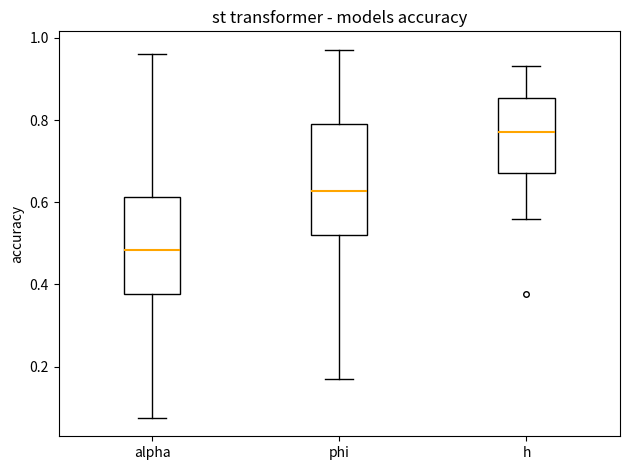

Reading left to right, read every box against the y-axis: the position of its median line, the range the box covers, and the ends of its whiskers. The values are not printed on the chart, so give them approximately, as read against the axis.

alpha: median 0.48, box 0.38 to 0.62, whiskers 0.08 to 0.96
phi: median 0.62, box 0.52 to 0.80, whiskers 0.18 to 0.98
h: median 0.76, box 0.68 to 0.86, whiskers 0.56 to 0.94